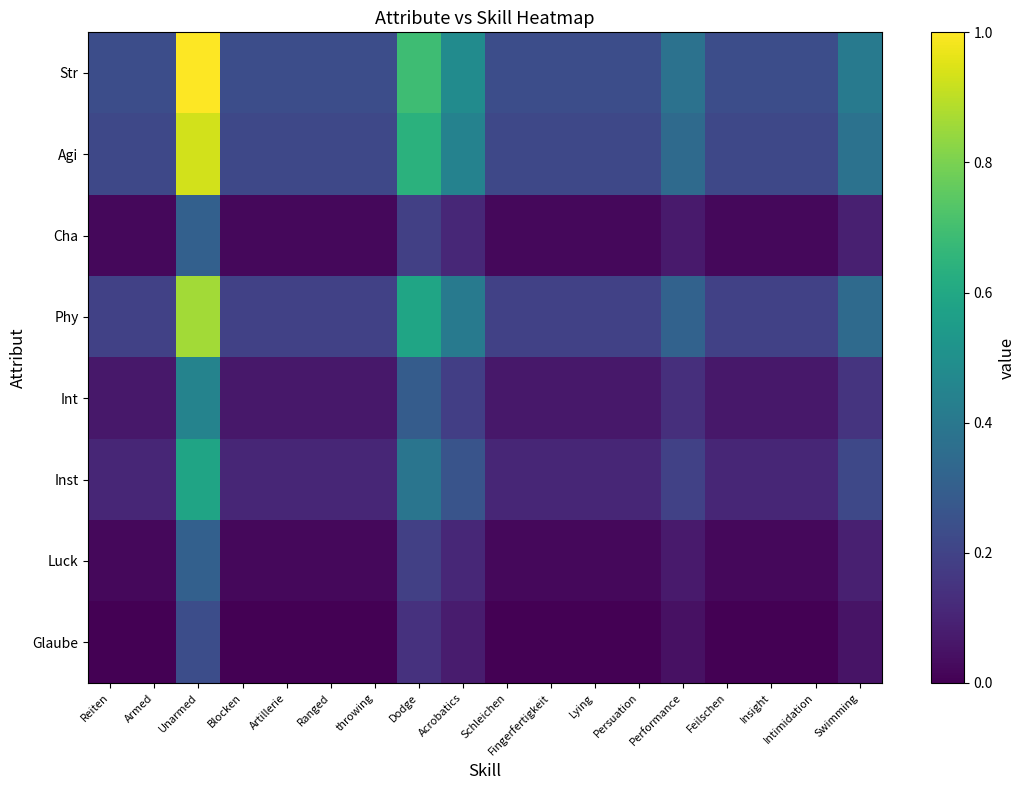

At which category is the sum across all series the highest?

Unarmed